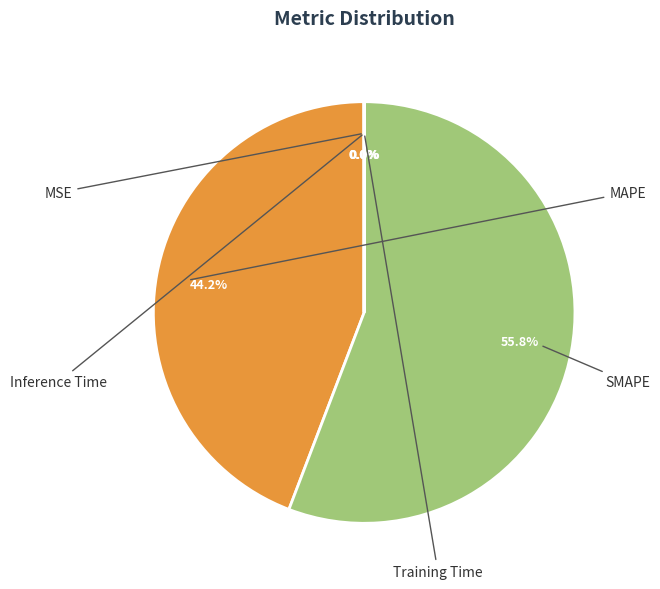

Is there any slice that represents more than half of the pie?

Yes